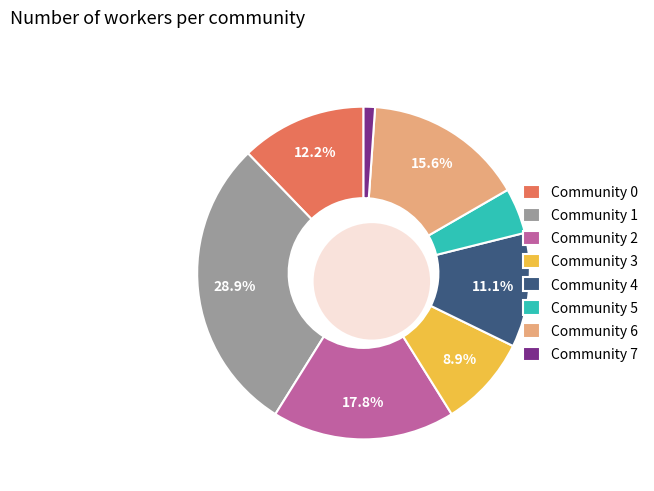

Rank the categories by value from highest to lowest.

Community 1, Community 2, Community 6, Community 0, Community 4, Community 3, Community 5, Community 7